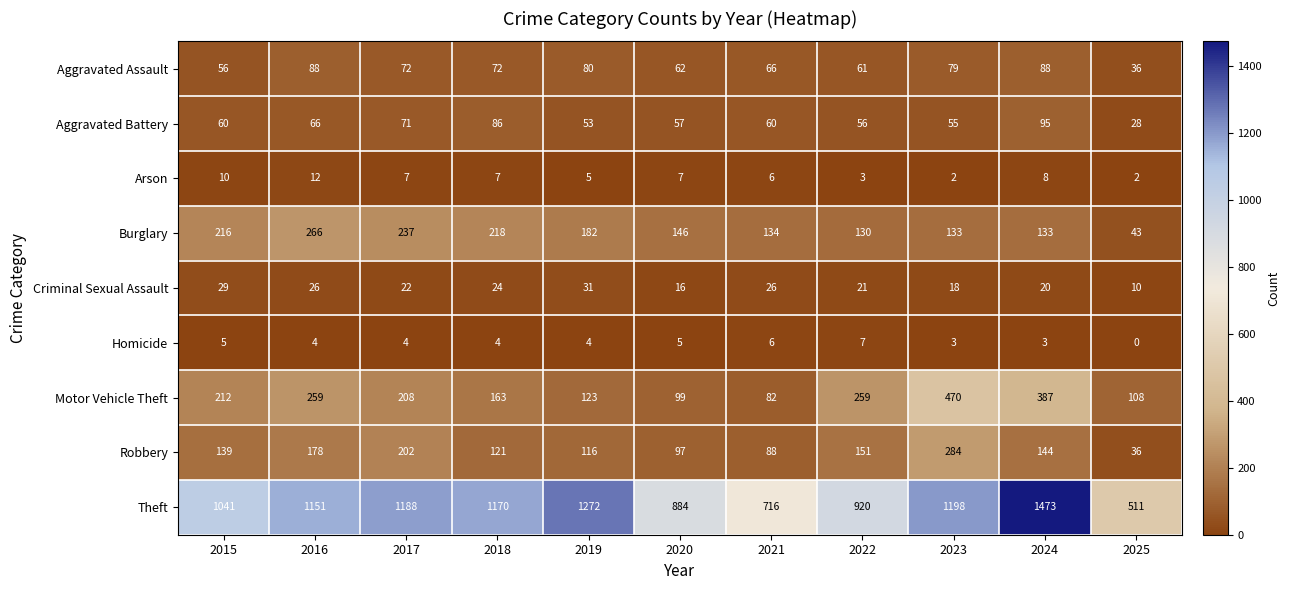

List the labels in order of Theft value, smallest first.

2025, 2021, 2020, 2022, 2015, 2016, 2018, 2017, 2023, 2019, 2024